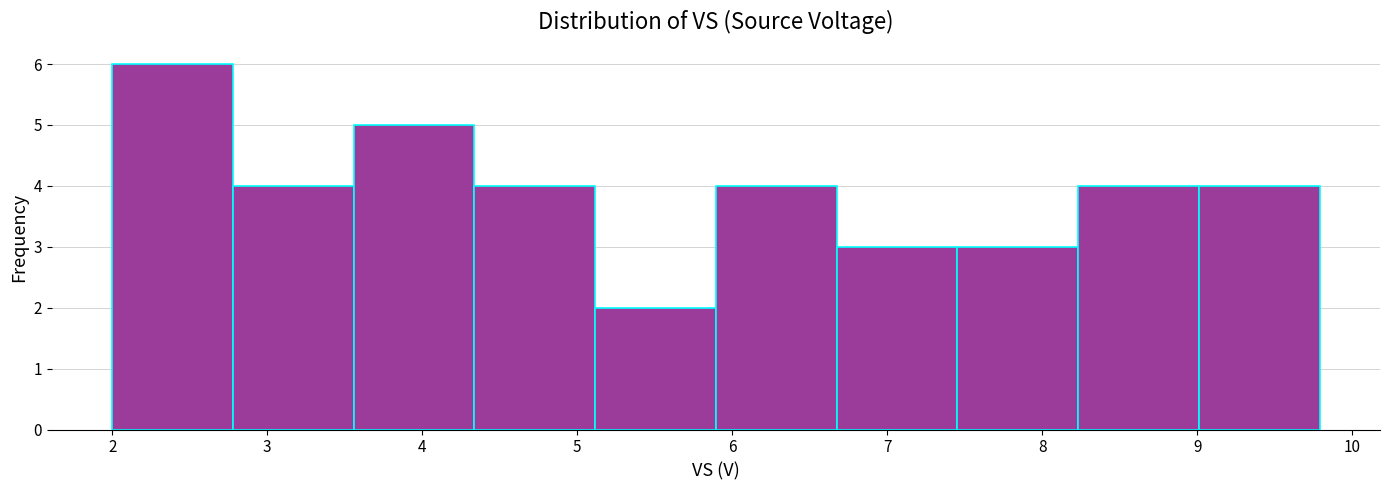

Reading left to right, transcribe this chart: for each bar, give the range it covers on the x-axis and its height. Neither the bar edges nor the heights are printed on the chart, so give them approximately, as read against the axes.

2.0 to 2.8: 6
2.8 to 3.6: 4
3.6 to 4.3: 5
4.3 to 5.1: 4
5.1 to 5.9: 2
5.9 to 6.7: 4
6.7 to 7.5: 3
7.5 to 8.2: 3
8.2 to 9.0: 4
9.0 to 9.8: 4